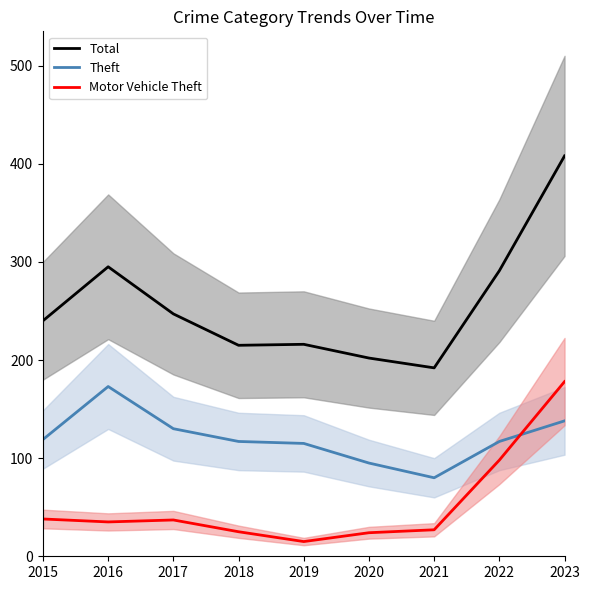

Does the chart display data point markers on the line(s)?

No